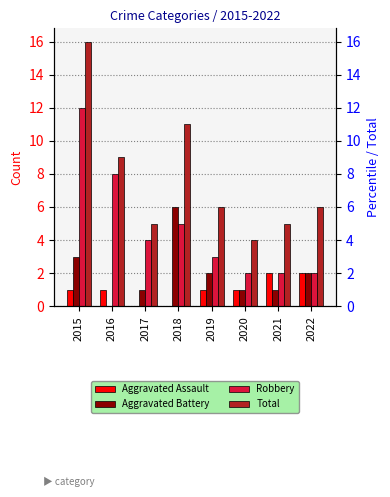

How many data points does each series have?

8